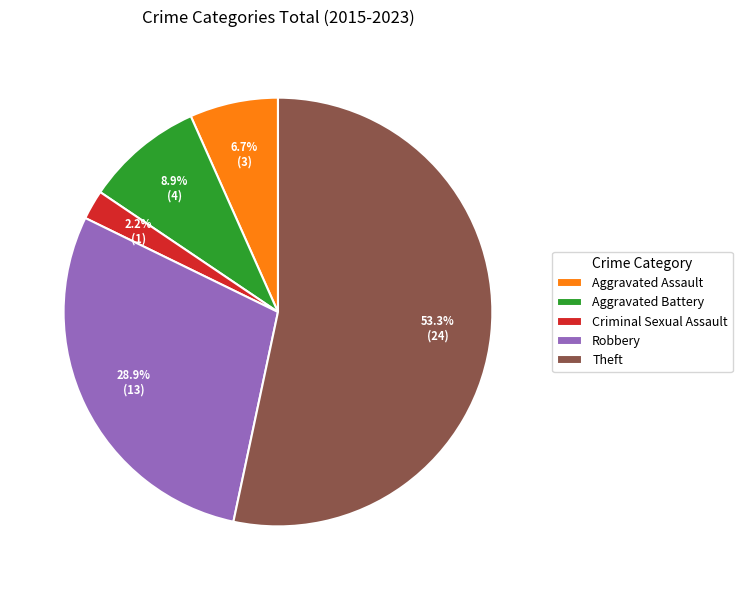

What is the smallest slice in the pie chart?

Criminal Sexual Assault